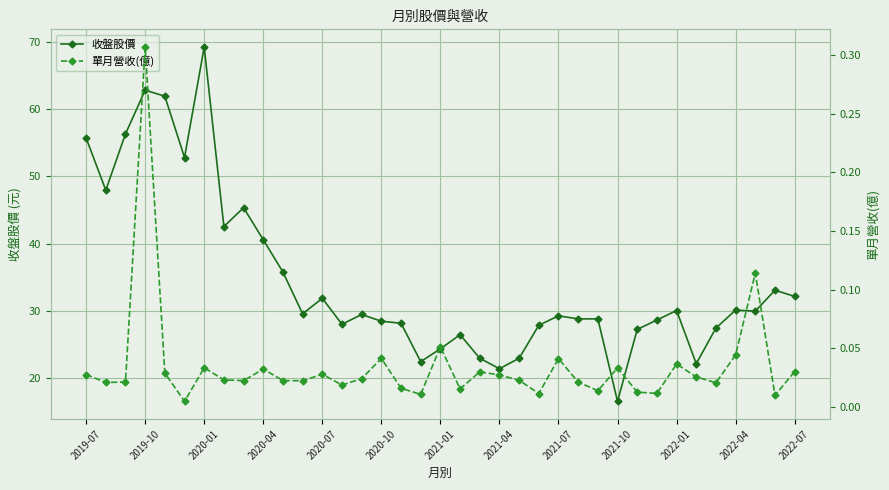

At how many categories does at least one series exceed 50?

6